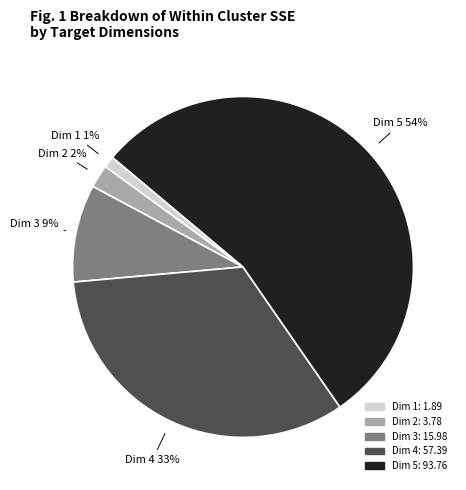

Is there any slice that represents more than half of the pie?

Yes